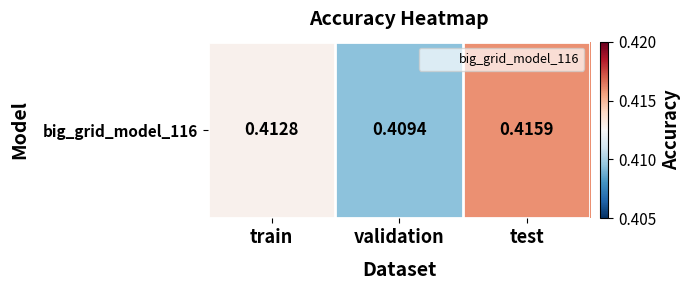

What is the average value?

0.4